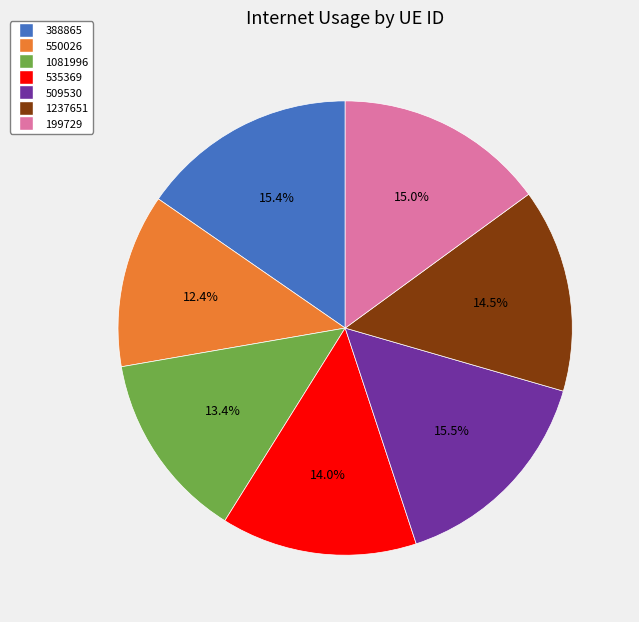

Which category has the smallest portion of the pie?

550026